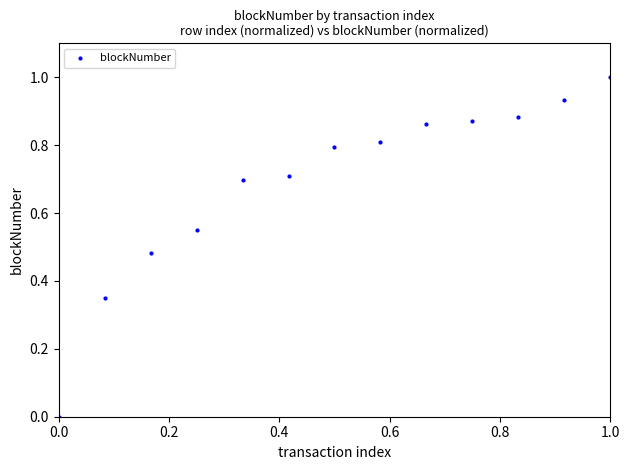

What is the range of Y values (max minus min)?

1.0